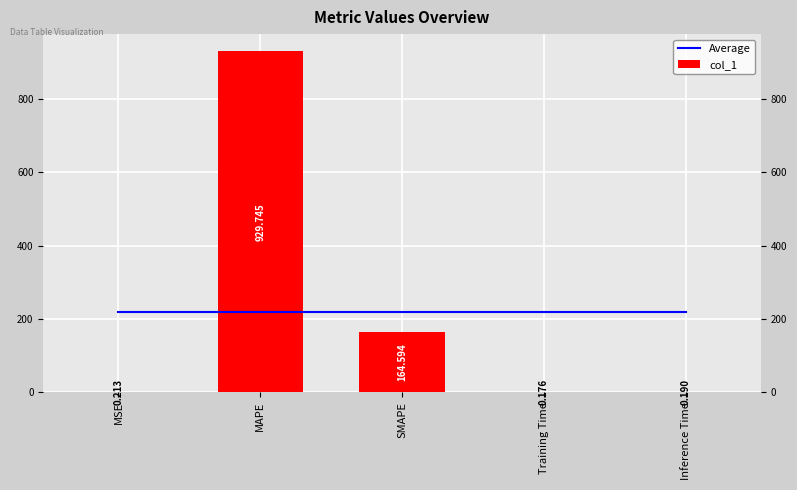

Which has a higher value, SMAPE or MAPE?

SMAPE